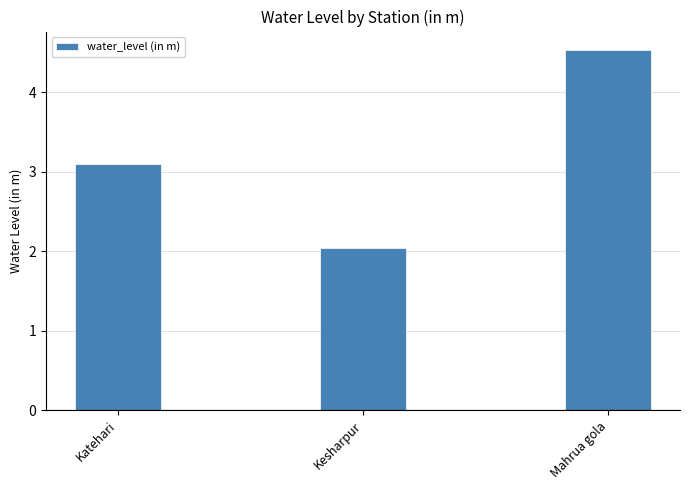

What is the value of the 2nd bar from the left?

2.0